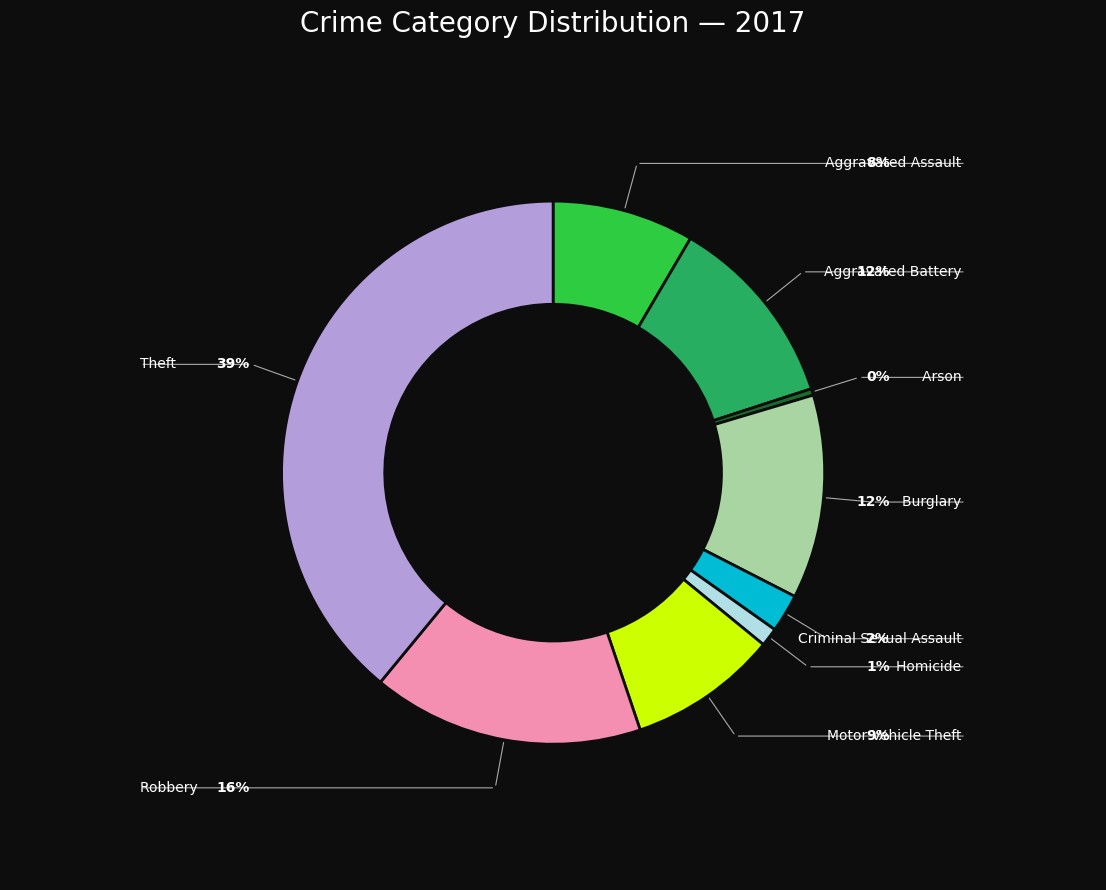

Does Arson account for over 50% of the chart?

No